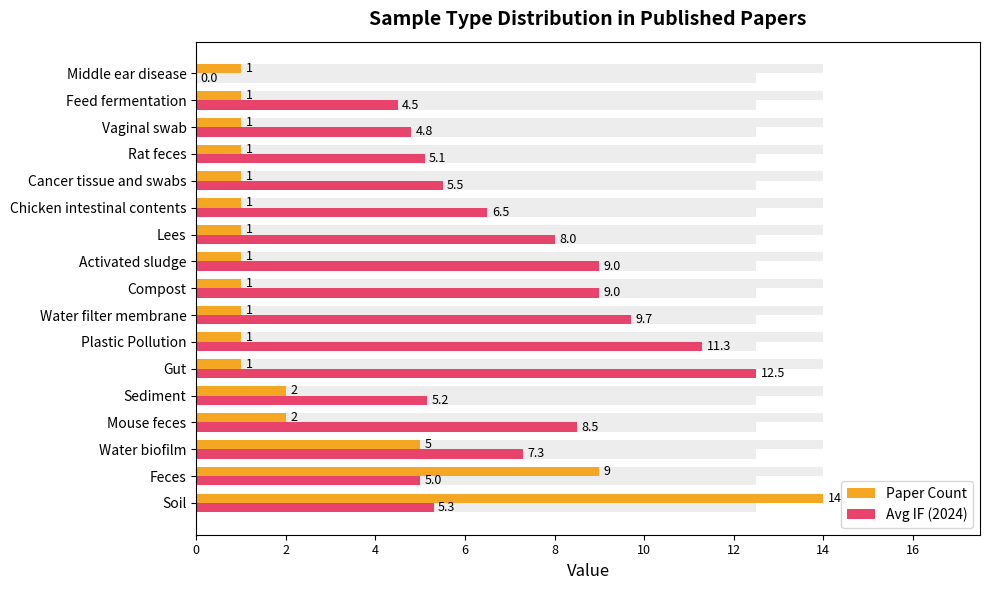

How many bars are there in total?

34